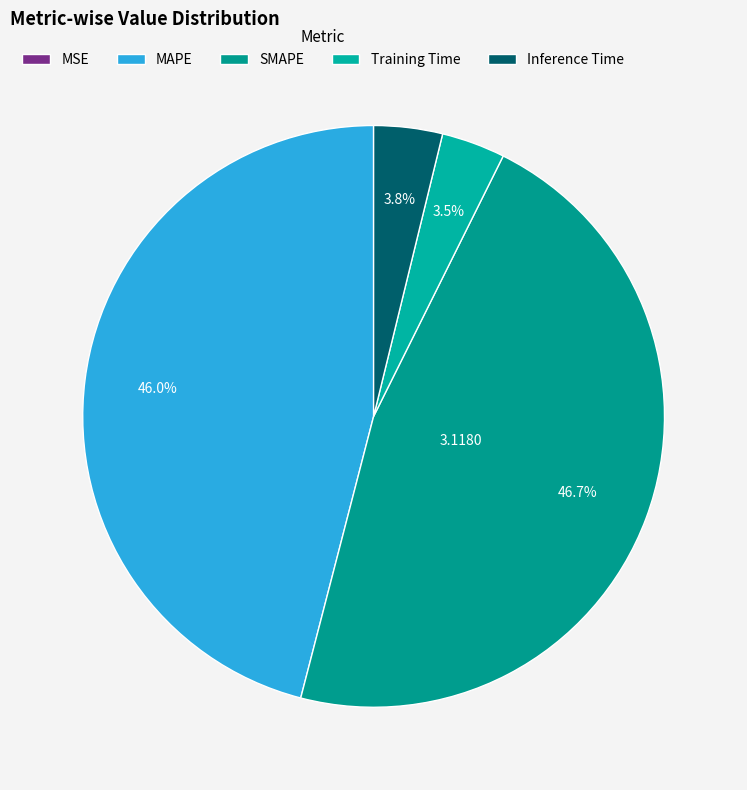

How many segments does this pie chart have?

5